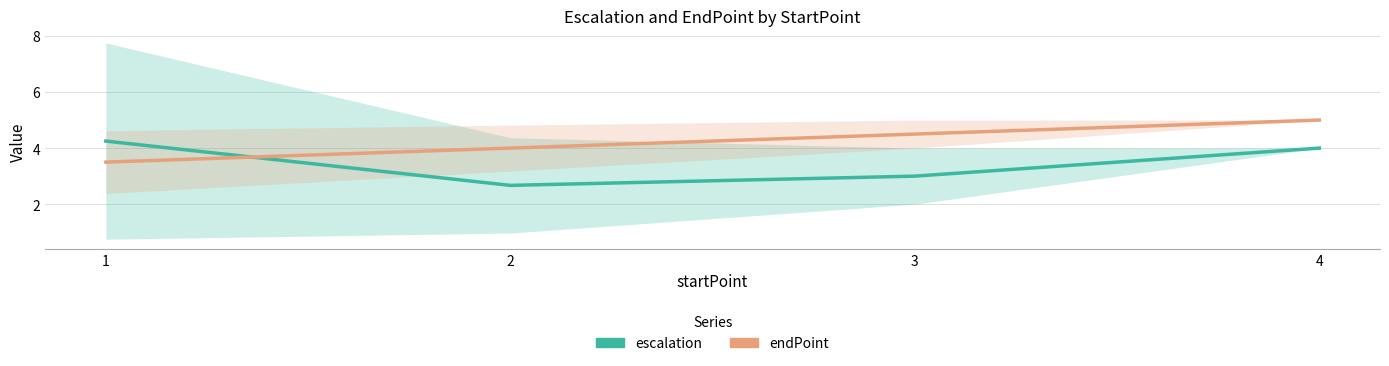

What is the sum of all endPoint values?

17.0